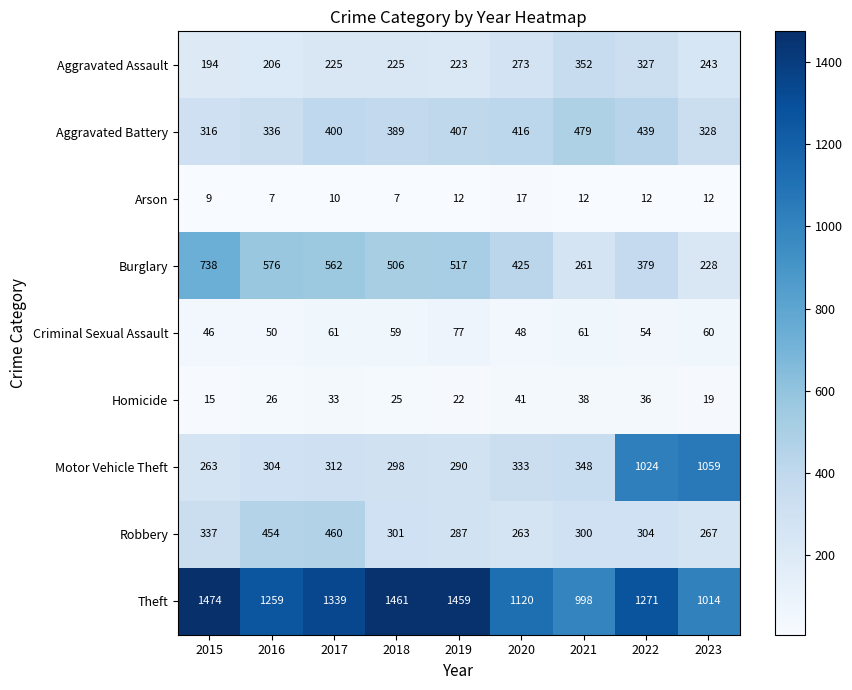

The Arson series shows 17 at 2017. True or false?

False